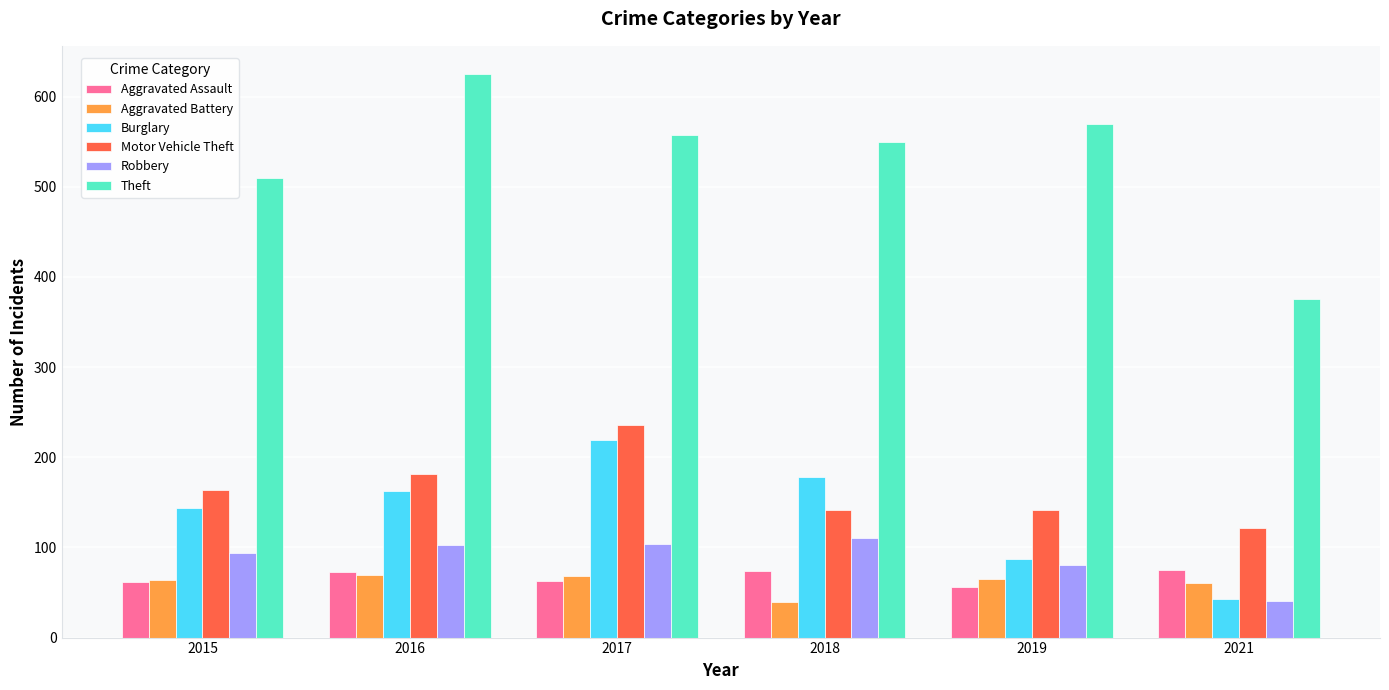

Read the Robbery value at 2015.

94